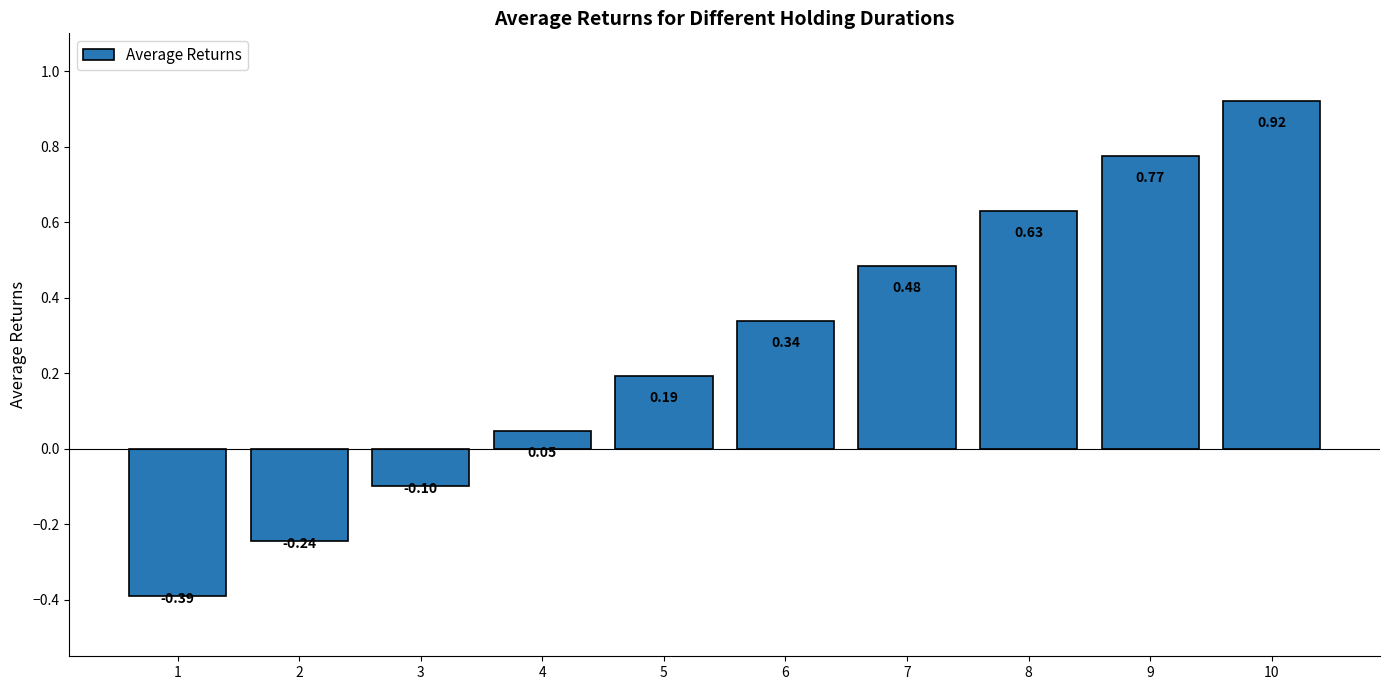

How many negative values are there?

3